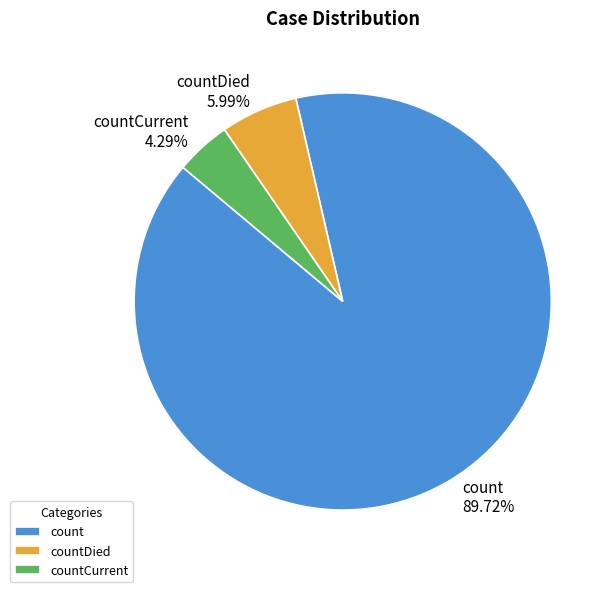

Approximately how many times larger is the value at count compared to countCurrent?

20.9